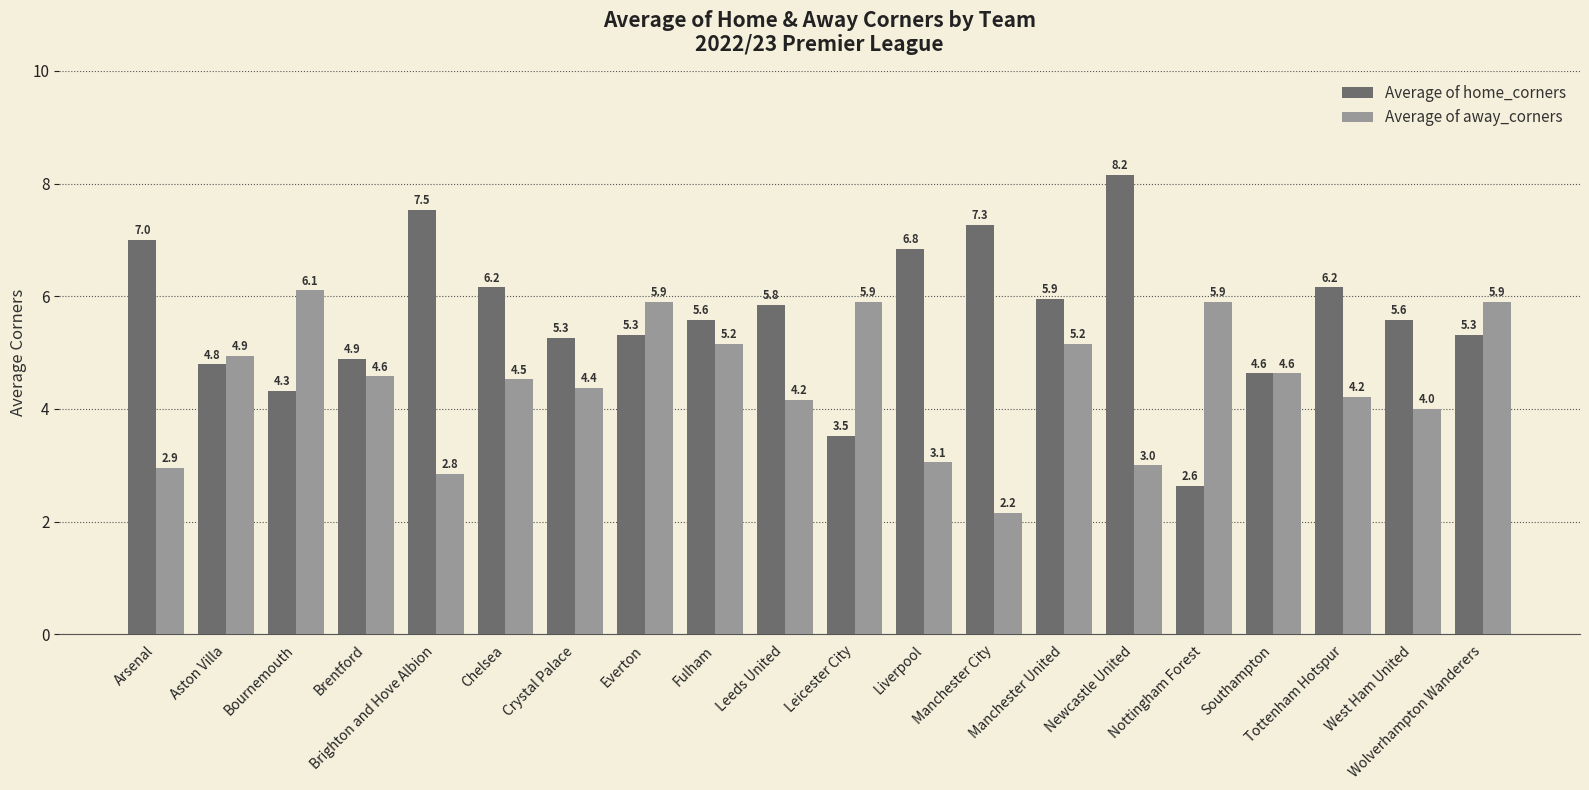

What is the difference between the second highest and second lowest values in the Average of away_corners series?

3.1